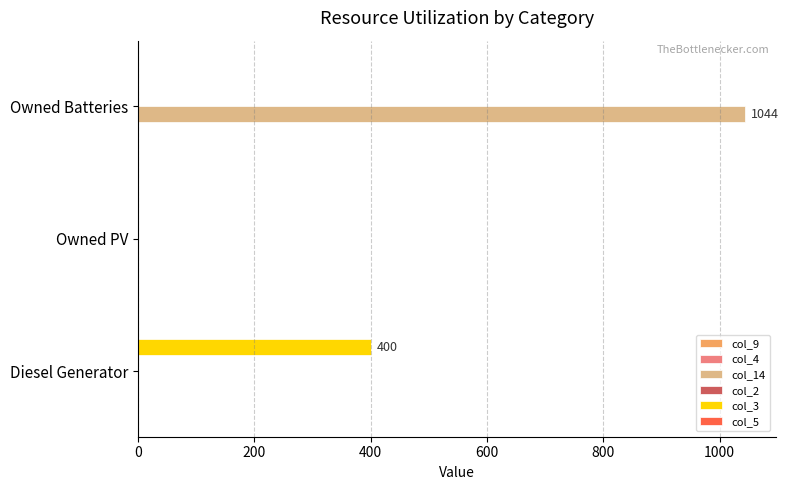

Which category has the highest value across all series?

Owned Batteries